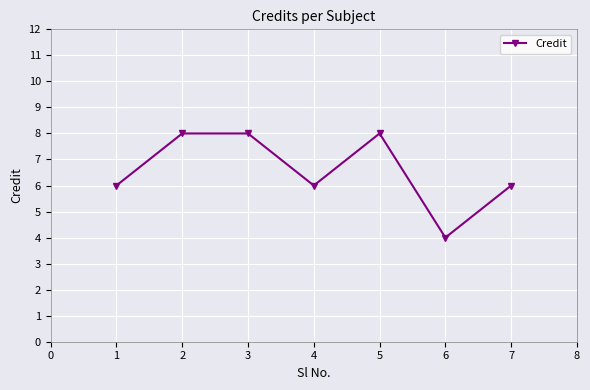

The value at 2 is 8. True or false?

True